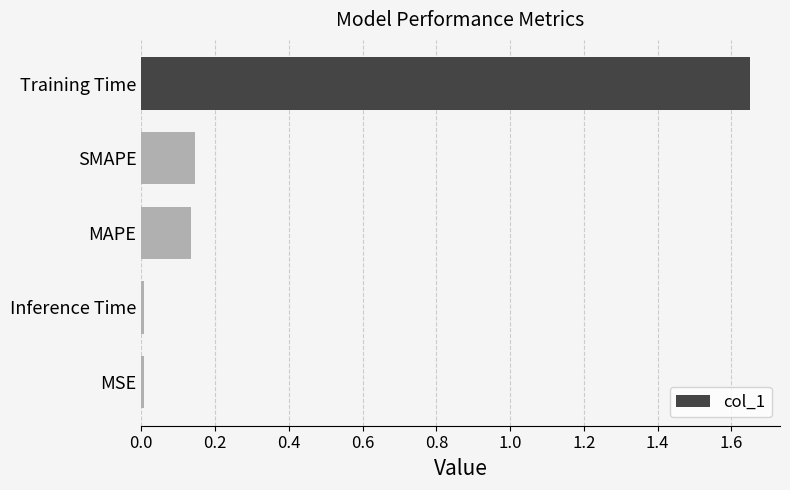

What is the sum of all values?

1.9